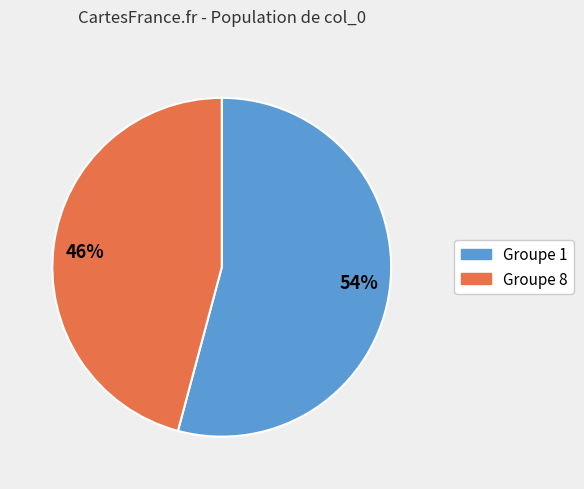

Which category has the biggest portion of the pie?

54%